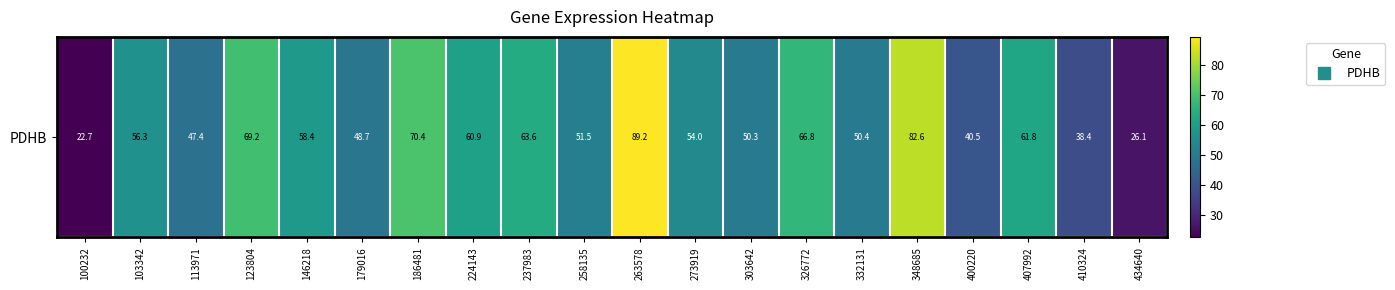

What is the smallest value displayed?

22.7